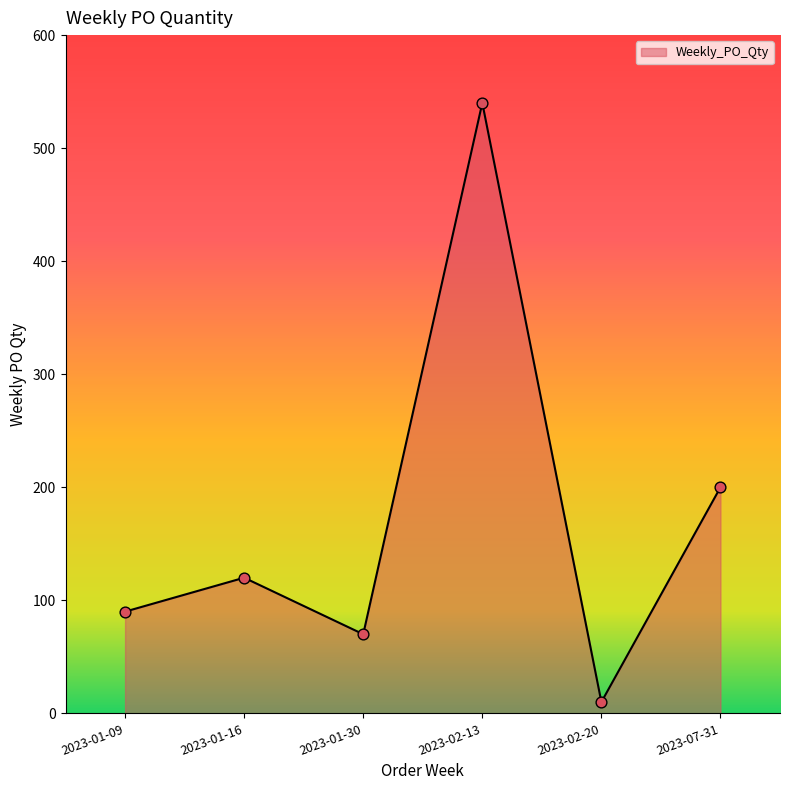

What is the change in value from 2023-02-13 to 2023-02-20?

-530